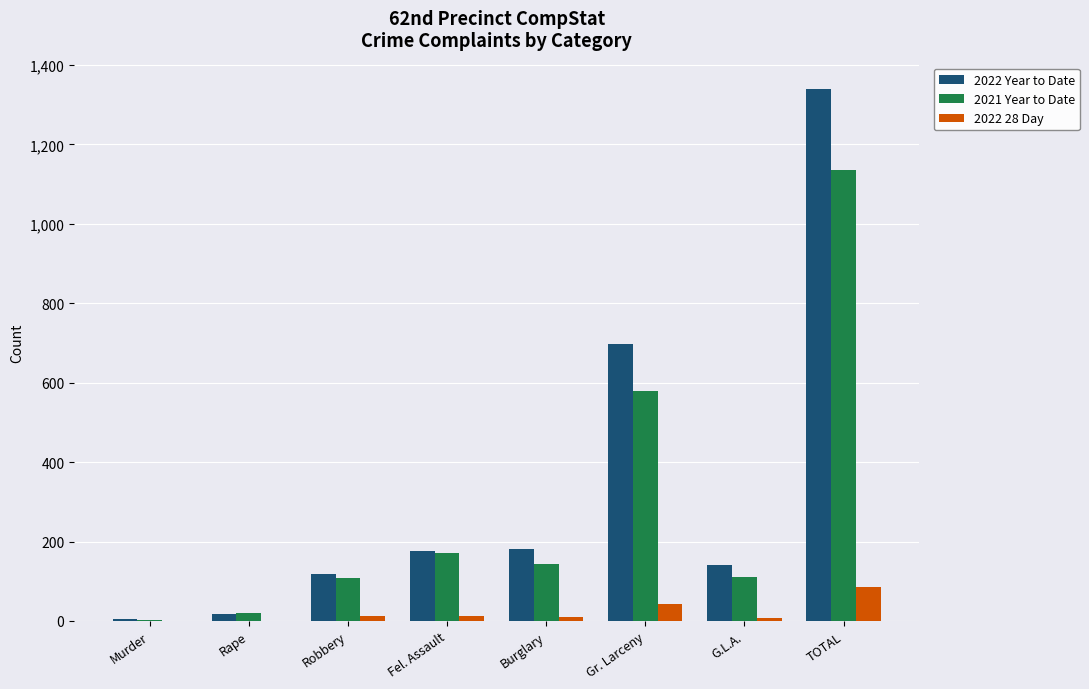

At which label is 2022 Year to Date closest to 672?

Gr. Larceny